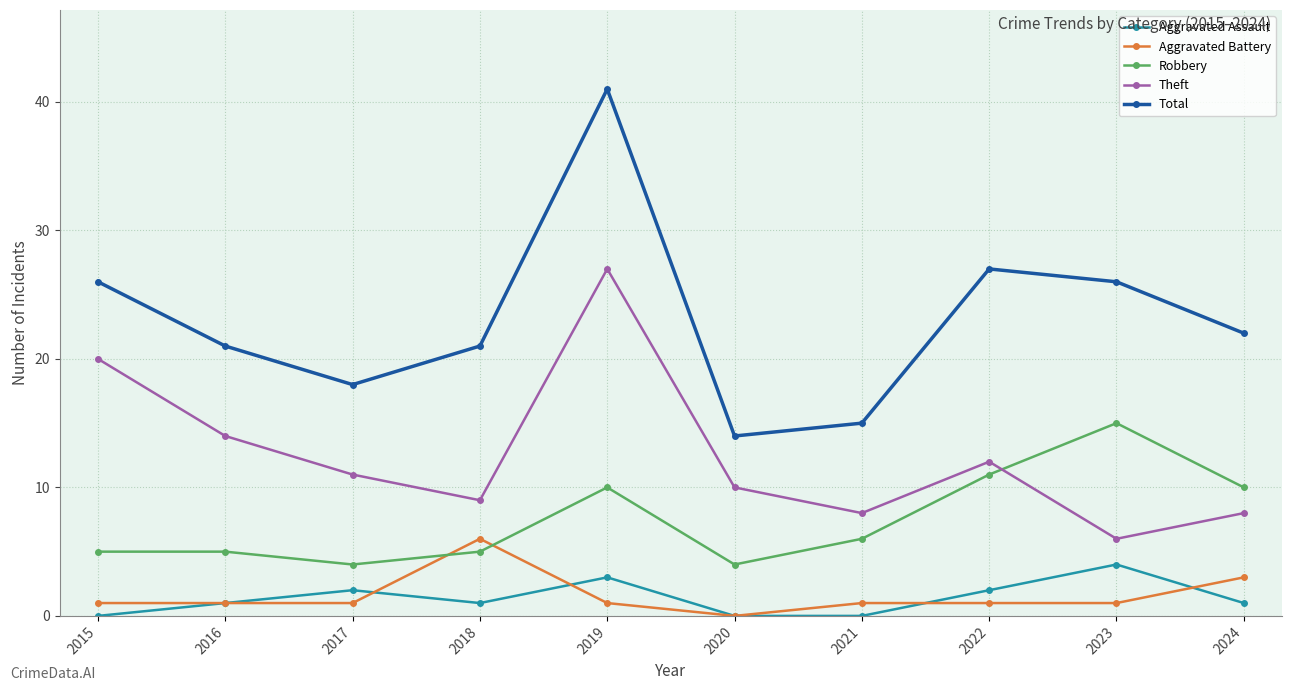

What are all the series names shown in the legend?

Aggravated Assault, Aggravated Battery, Robbery, Theft, Total